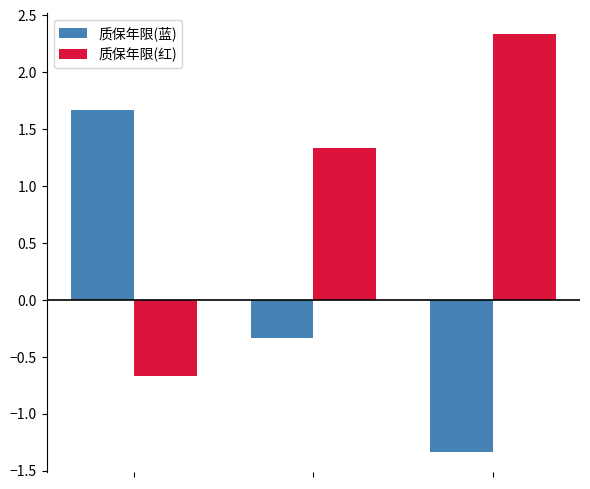

How many data points does each series have?

3